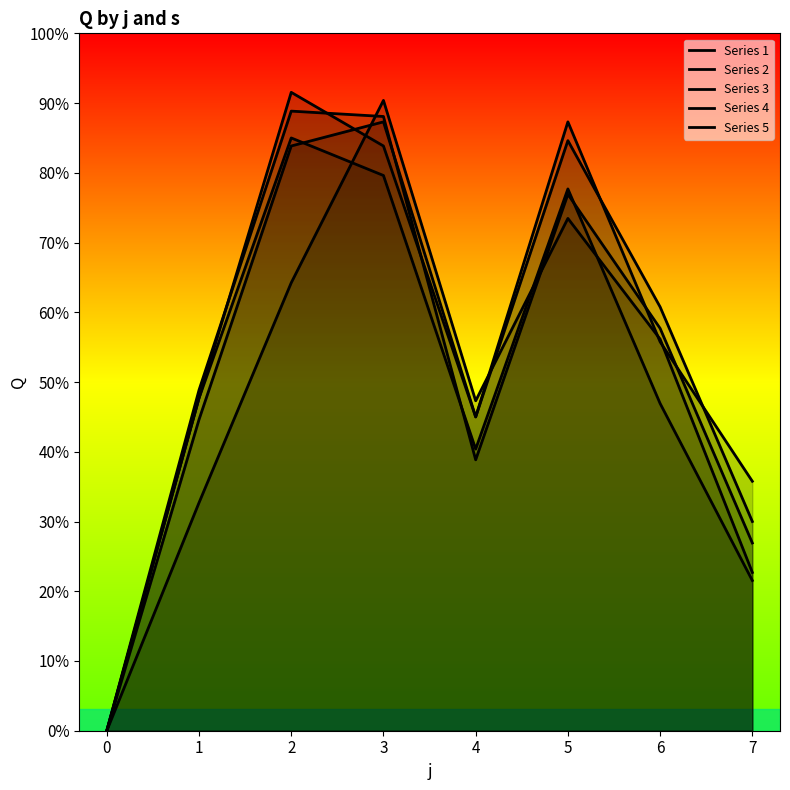

Between 5 and 4, which is larger?

5